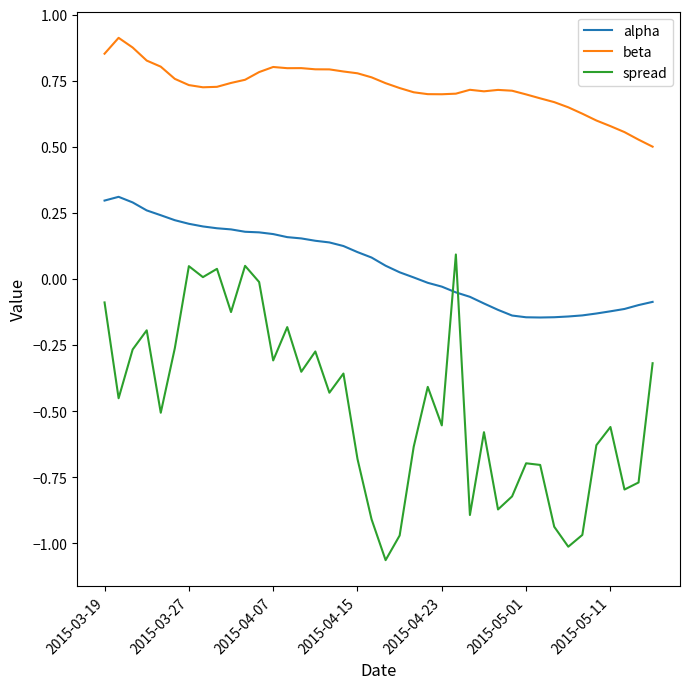

What is the difference between the maximum and minimum values in the spread series?

1.2